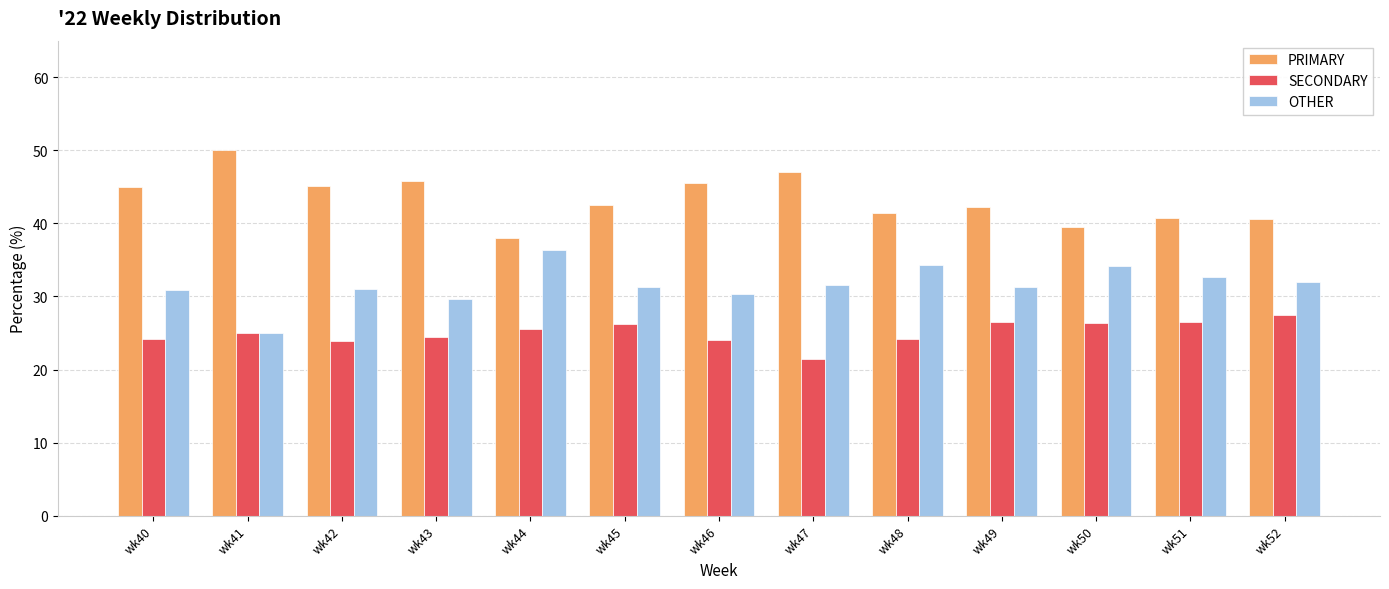

What is the value of the OTHER bar at the 8th from the left?

31.5